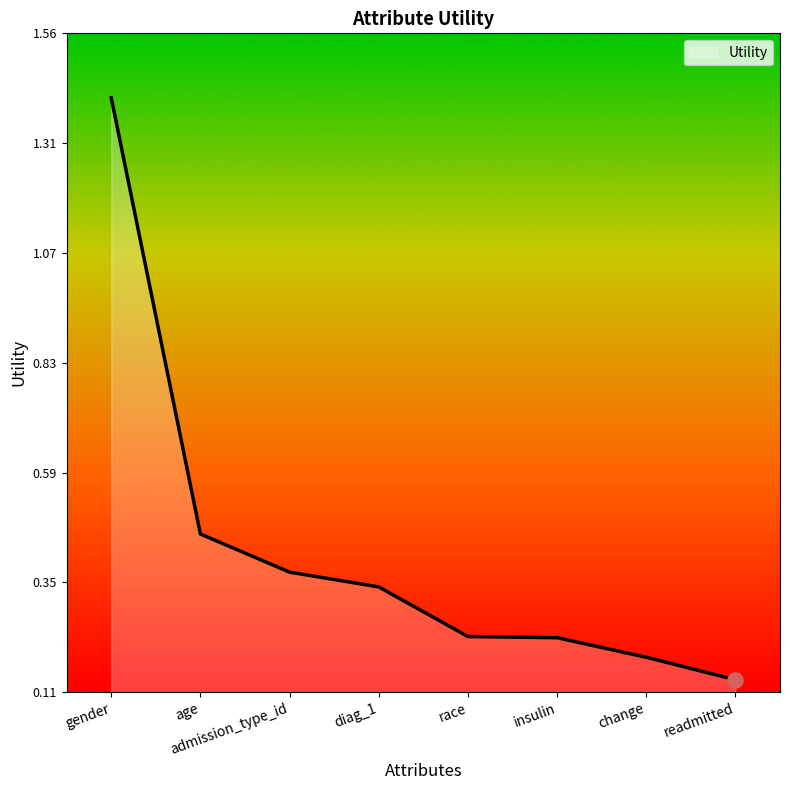

Which has a higher value, diag_1 or gender?

gender